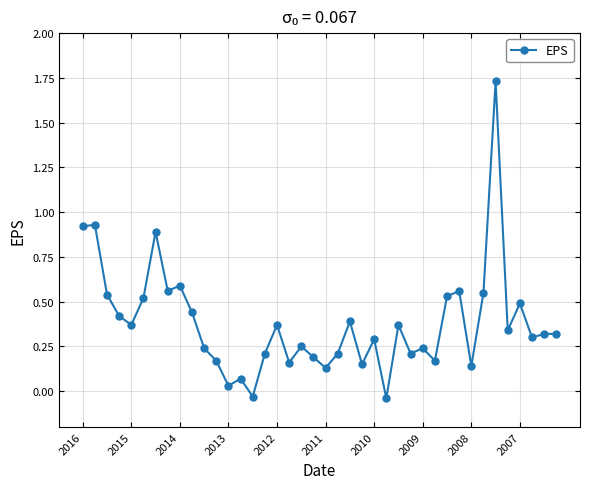

True or false: there are more than 1 points higher than both neighbors.

True